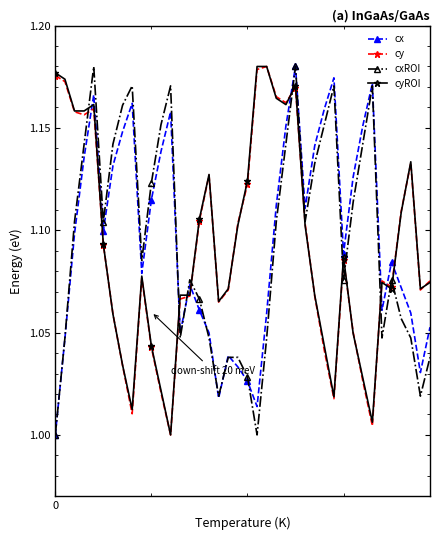

True or false: cy has more than 2 points higher than both neighbors.

True